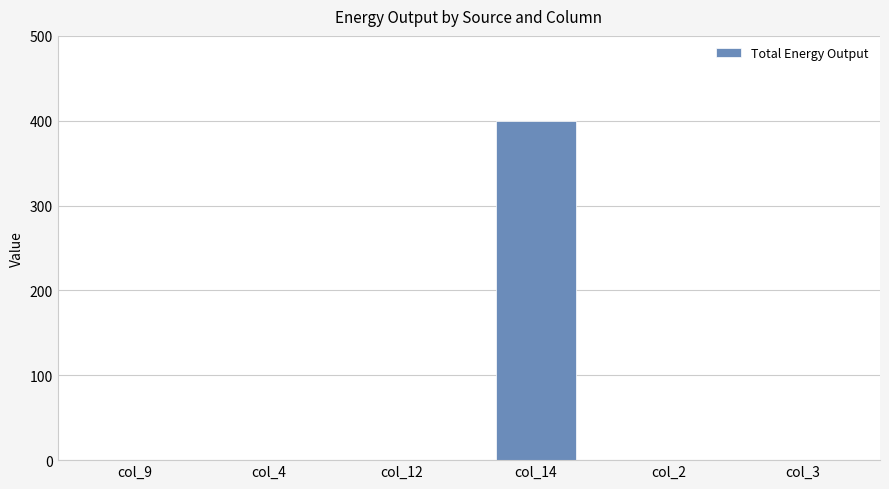

Is it true that the value at col_9 is -204?

False